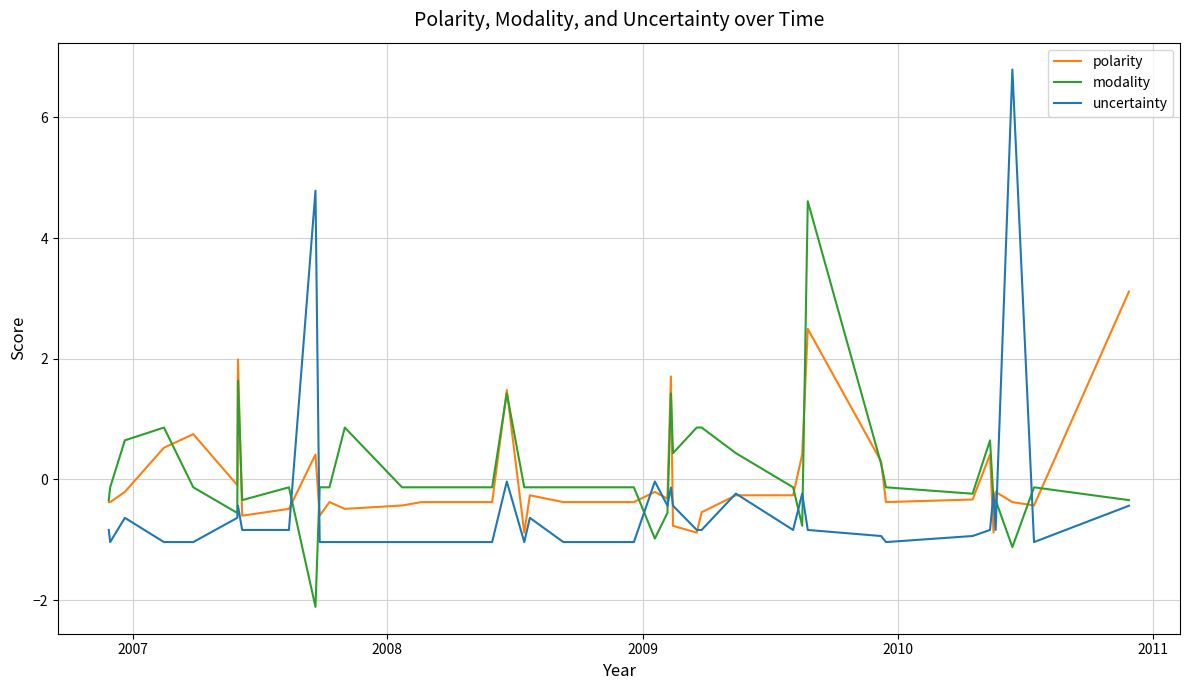

Count the number of categories in the chart.

40